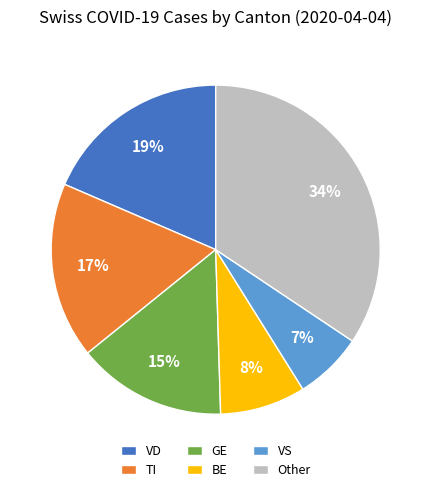

What percentage is the VD slice, to the nearest percent?

19%